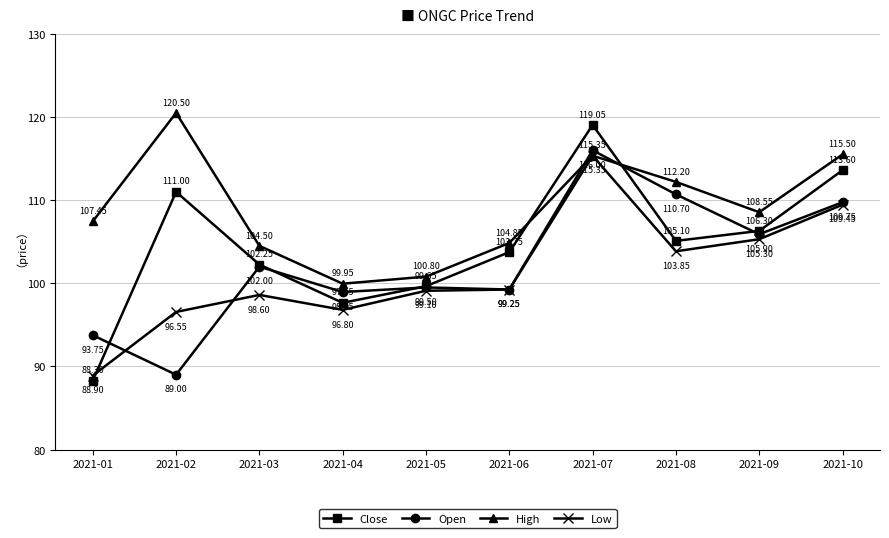

At which label is Close closest to 103?

2021-03